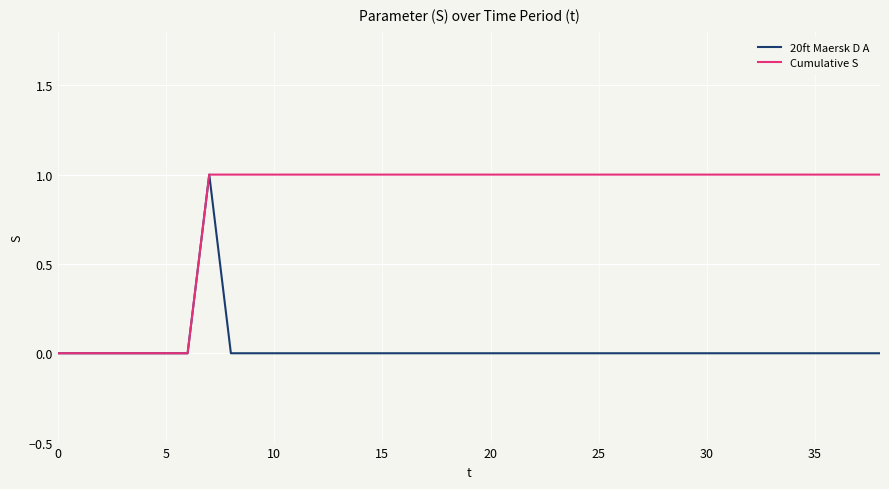

List the series in order of their overall mean, highest first.

Cumulative S, 20ft Maersk D A